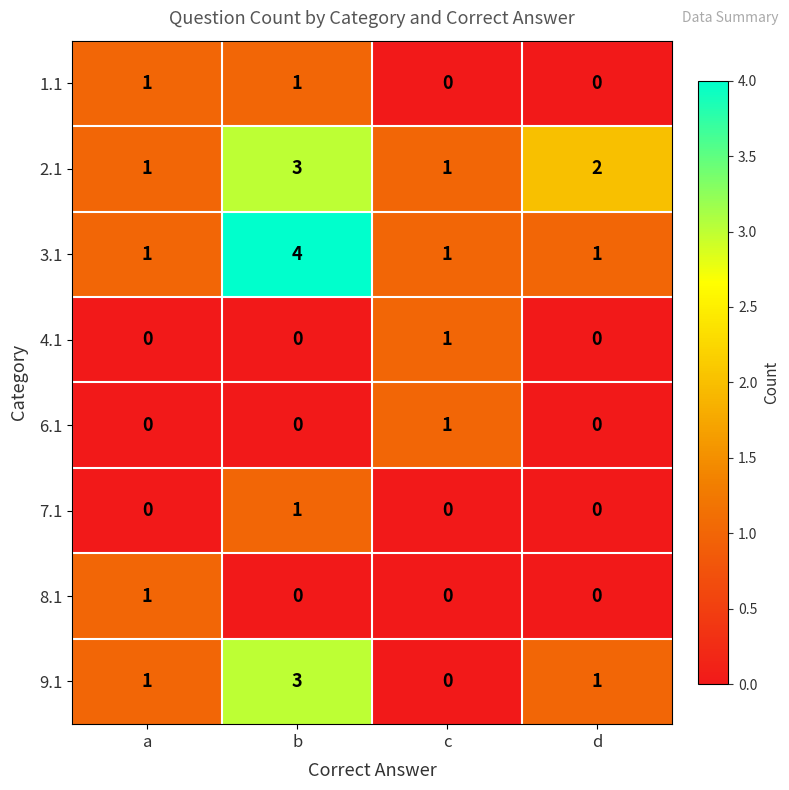

What is the spread (max minus min) of values at b?

4